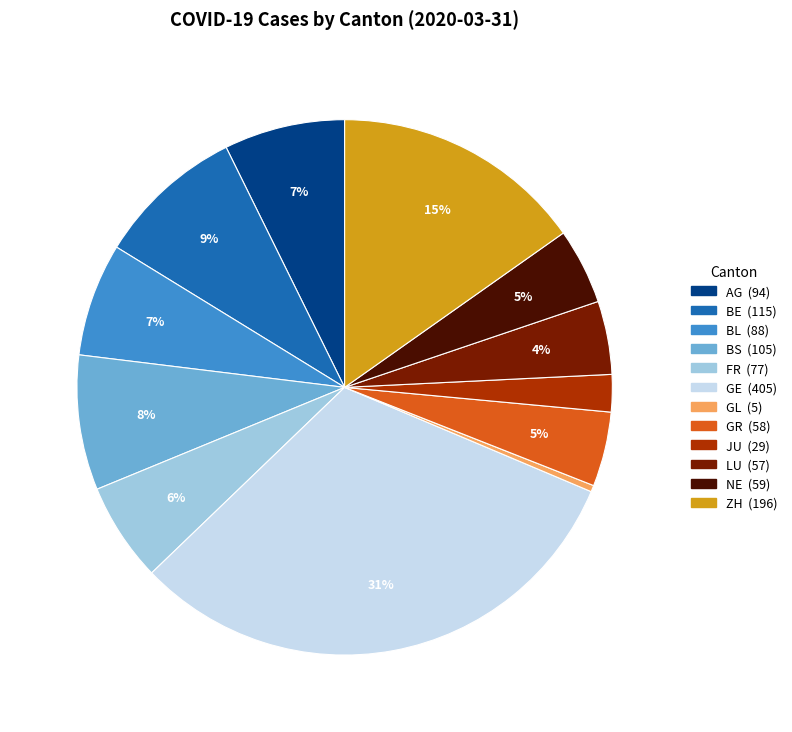

Approximately how many times larger is the value at BS compared to AG?

1.1